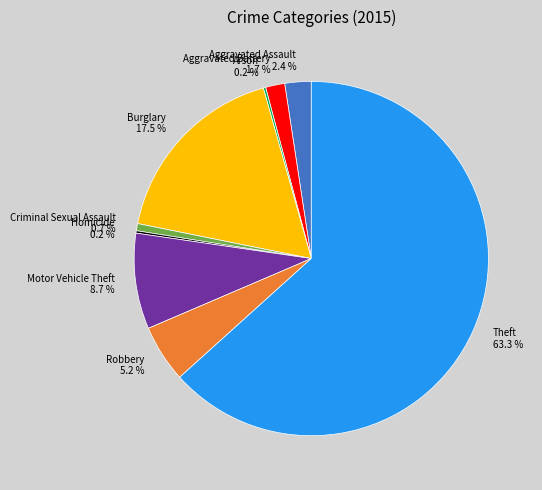

Approximately how many times larger is the value at Criminal Sexual Assault compared to Robbery?

0.1